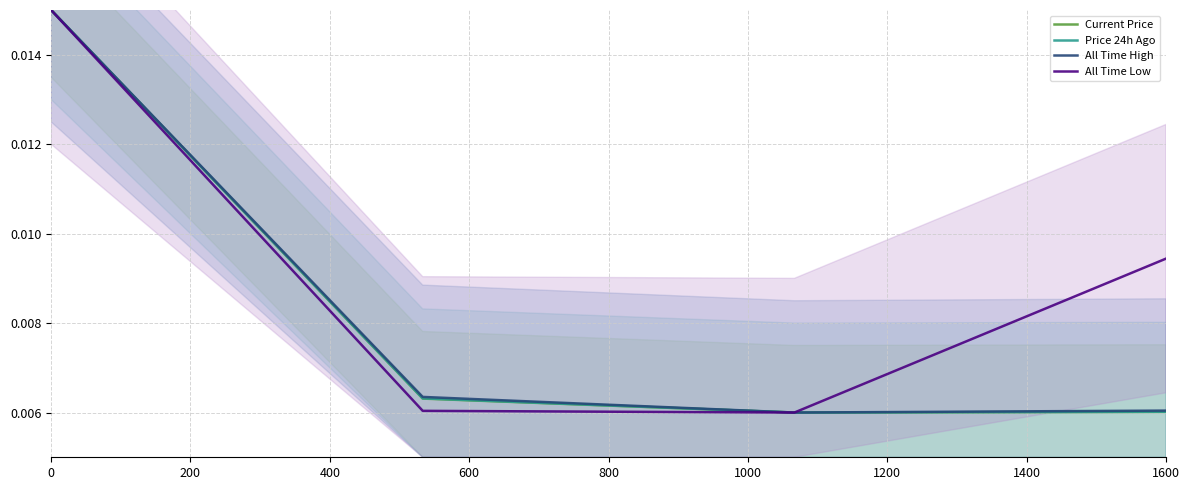

Is it true that Current Price equals 0.0 at 1600?

False